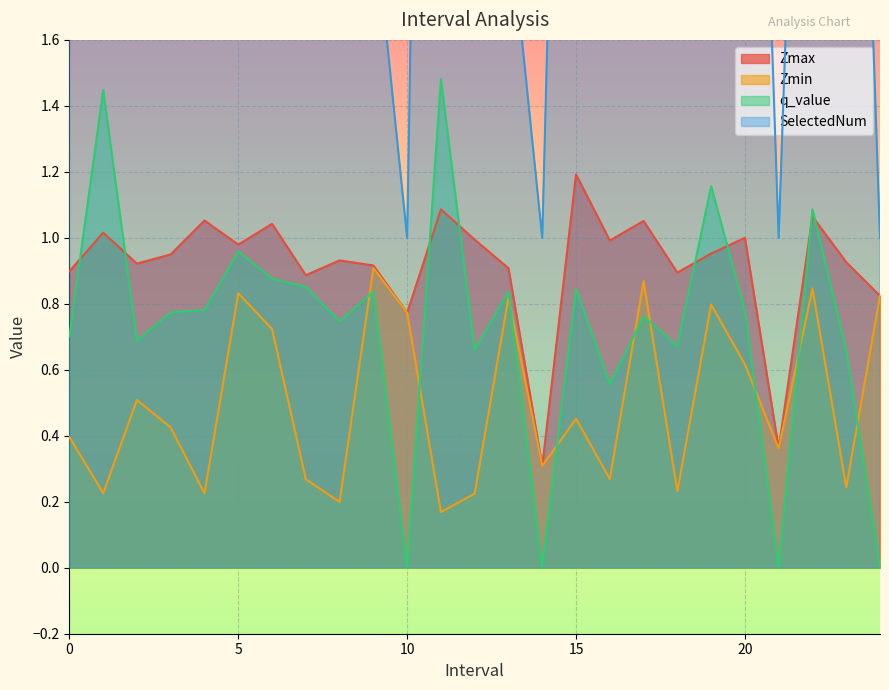

Which series ends up on top after the final intersection of q_value and Zmax?

Zmax